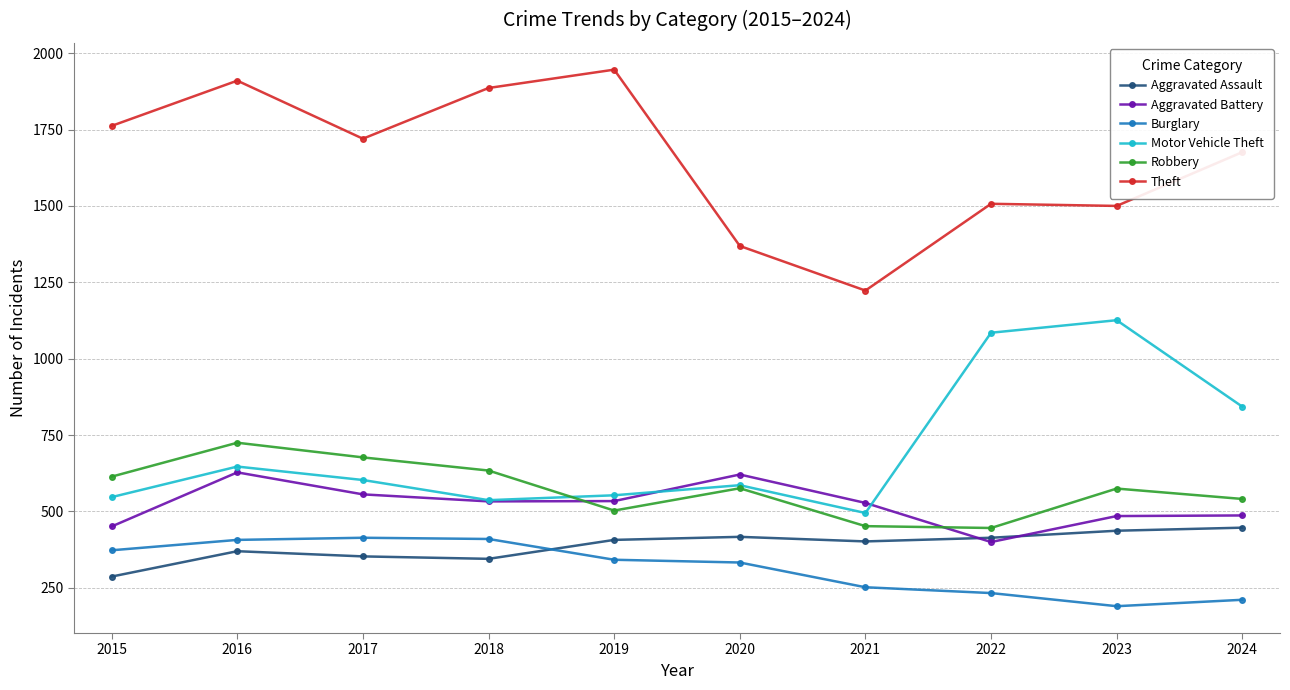

True or false: Theft has a value of 1500 at 2023.

True